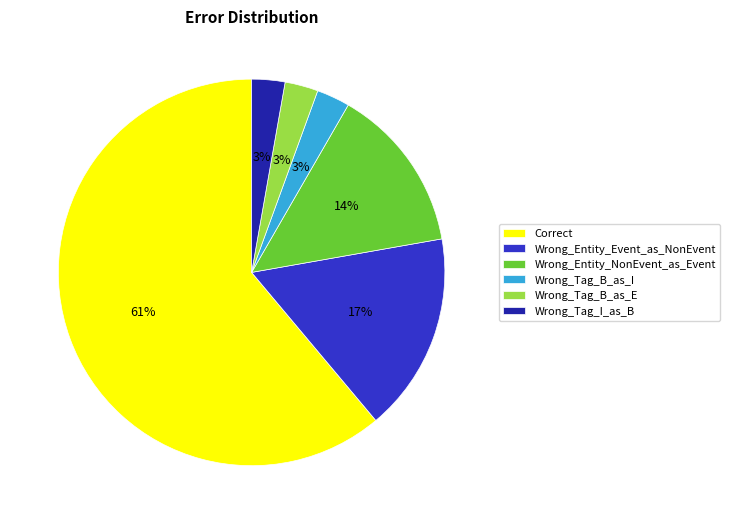

To the nearest percent, what is the combined percentage of Wrong_Entity_NonEvent_as_Event and Wrong_Tag_B_as_E?

17%